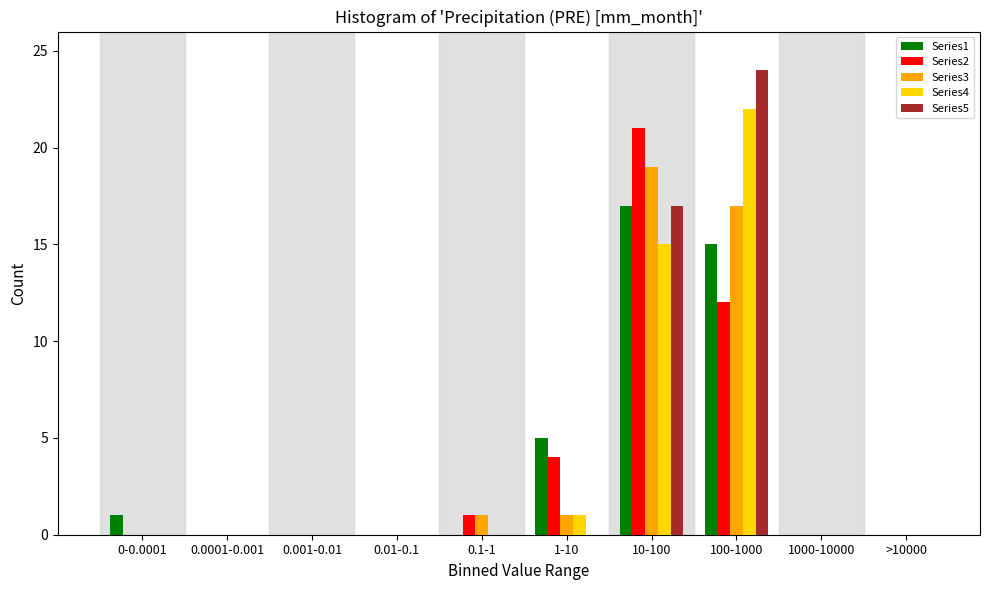

What is the sum of all Series3 values?

38